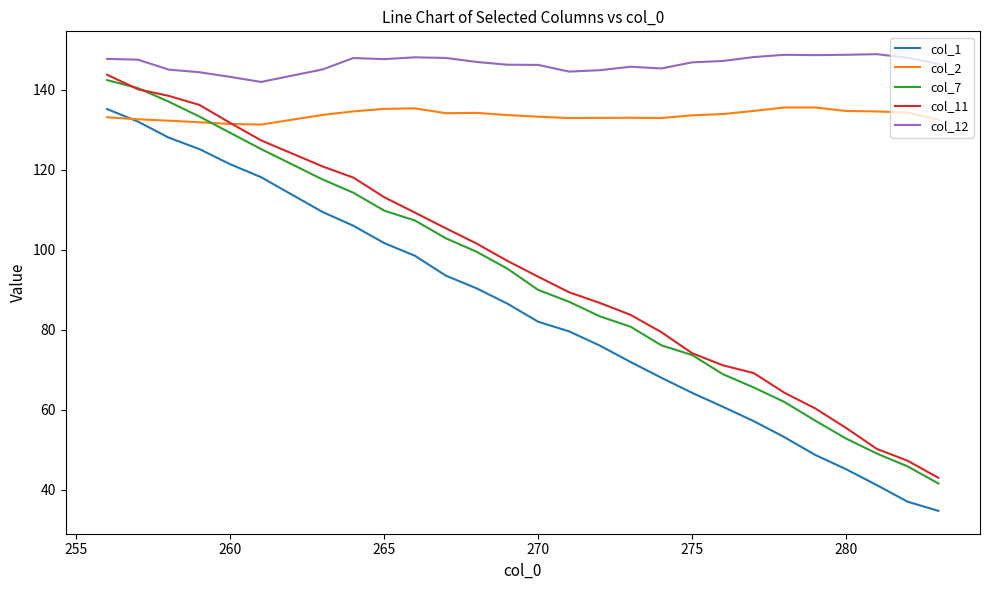

Which series has the largest total across all categories?

col_12